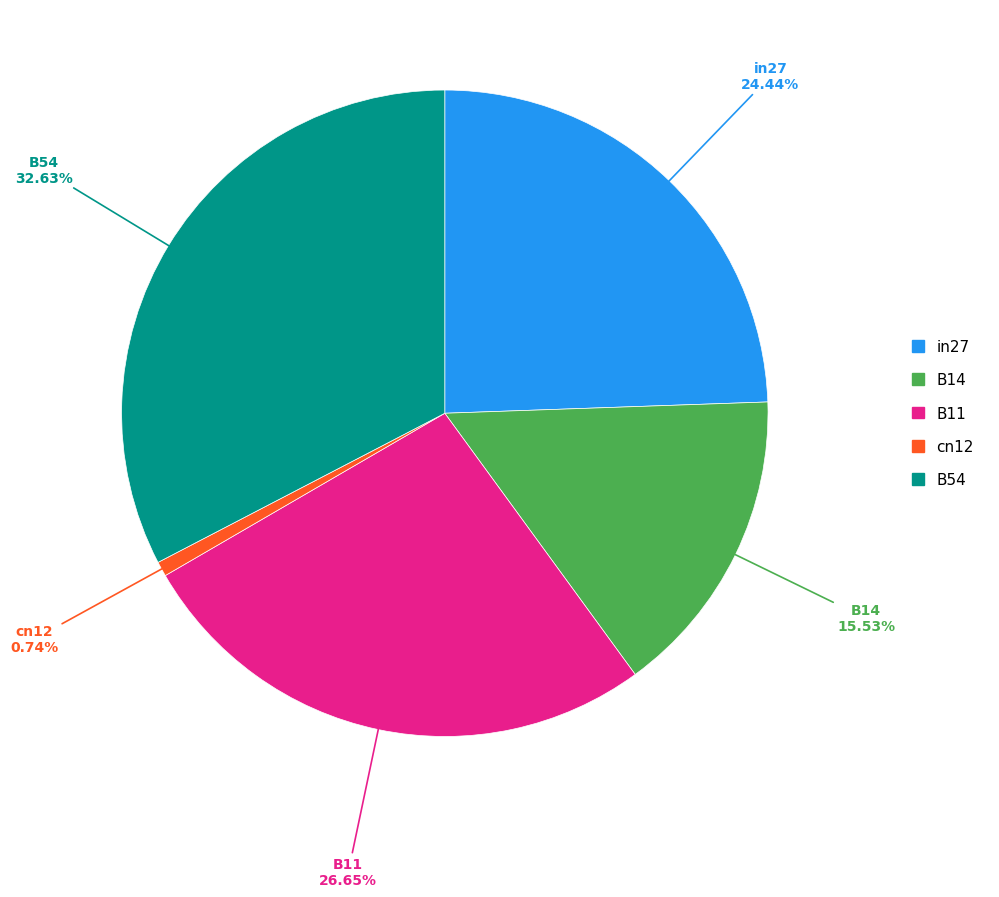

Is it true that B54 is 44% of the pie?

False